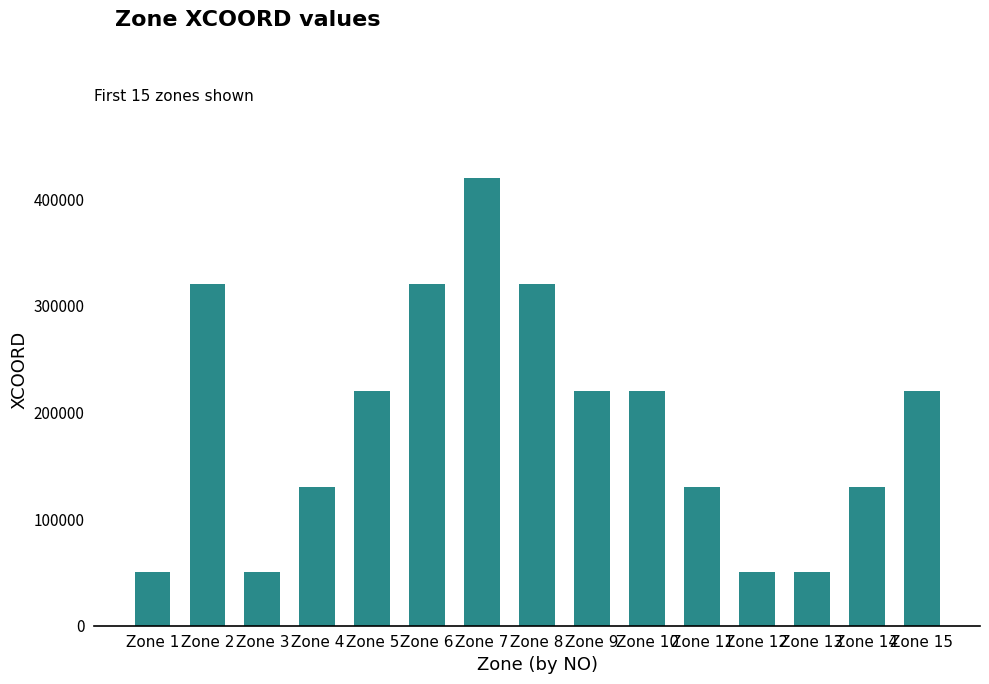

What is the average value?

190000